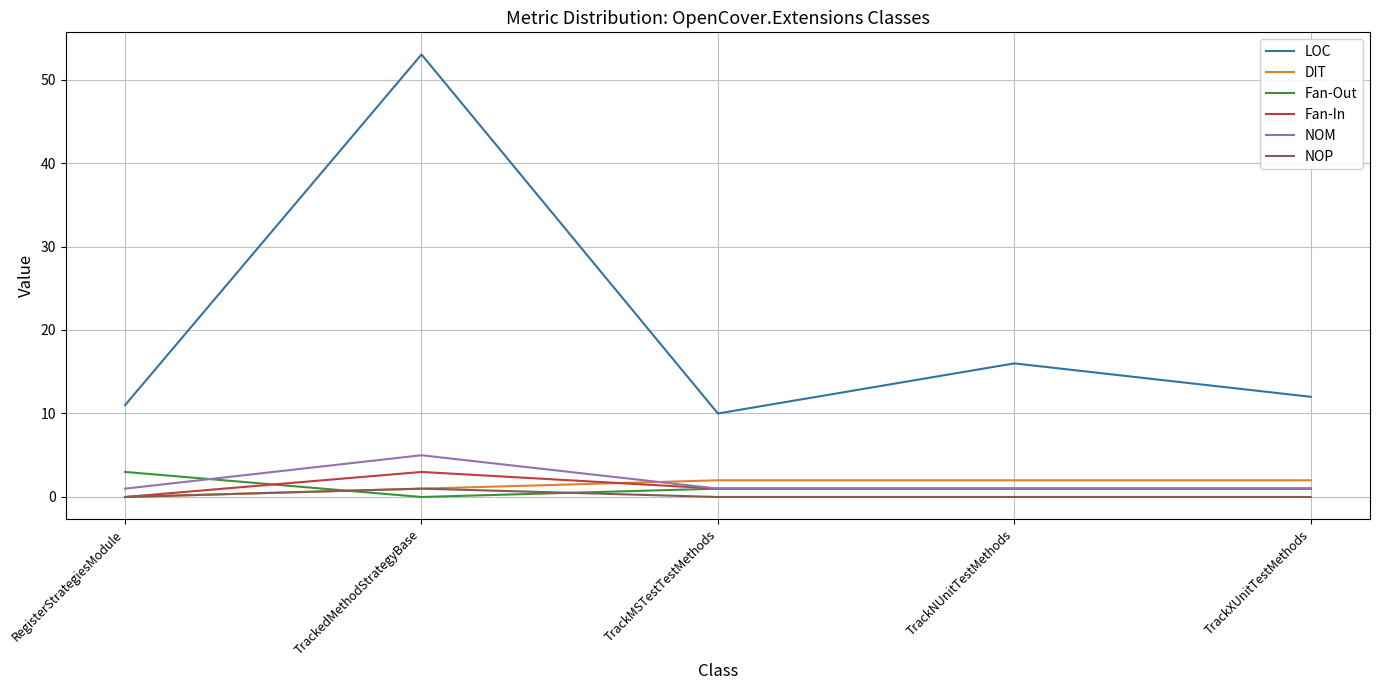

Which series has the largest range (max minus min)?

LOC